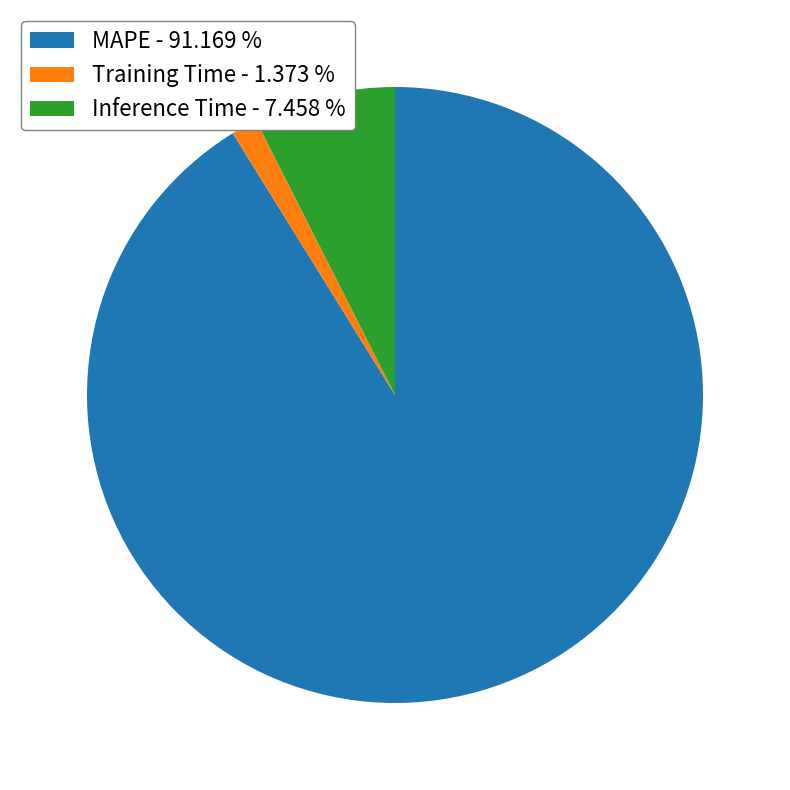

Combined, do Inference Time - 7.458 % and Training Time - 1.373 % account for over 50%?

No